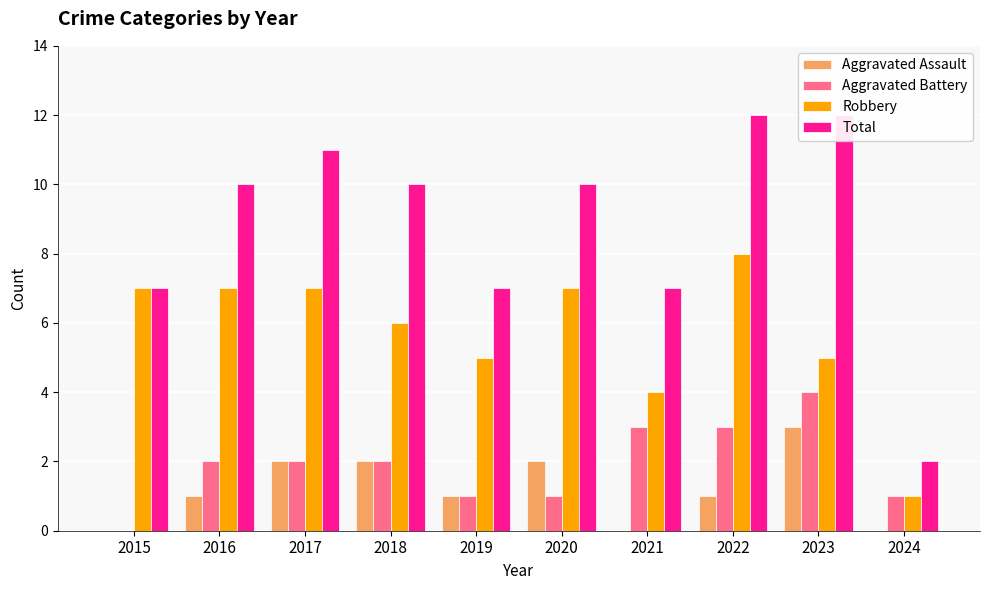

Reading left to right, what are all the values shown in this chart?

Aggravated Assault: 2015=0	2016=1	2017=2	2018=2	2019=1	2020=2	2021=0	2022=1	2023=3	2024=0
Aggravated Battery: 2015=0	2016=2	2017=2	2018=2	2019=1	2020=1	2021=3	2022=3	2023=4	2024=1
Robbery: 2015=7	2016=7	2017=7	2018=6	2019=5	2020=7	2021=4	2022=8	2023=5	2024=1
Total: 2015=7	2016=10	2017=11	2018=10	2019=7	2020=10	2021=7	2022=12	2023=12	2024=2